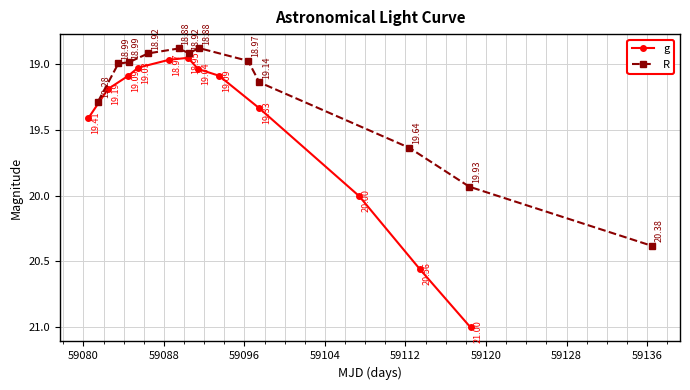

True or false: g has more than 1 points higher than both neighbors.

False